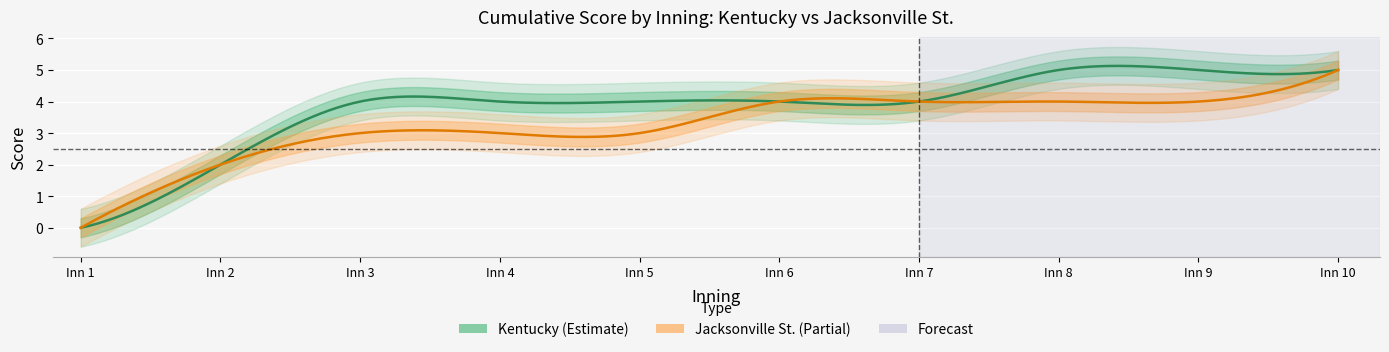

True or false: Jacksonville_score has more than 0 points higher than both neighbors.

False